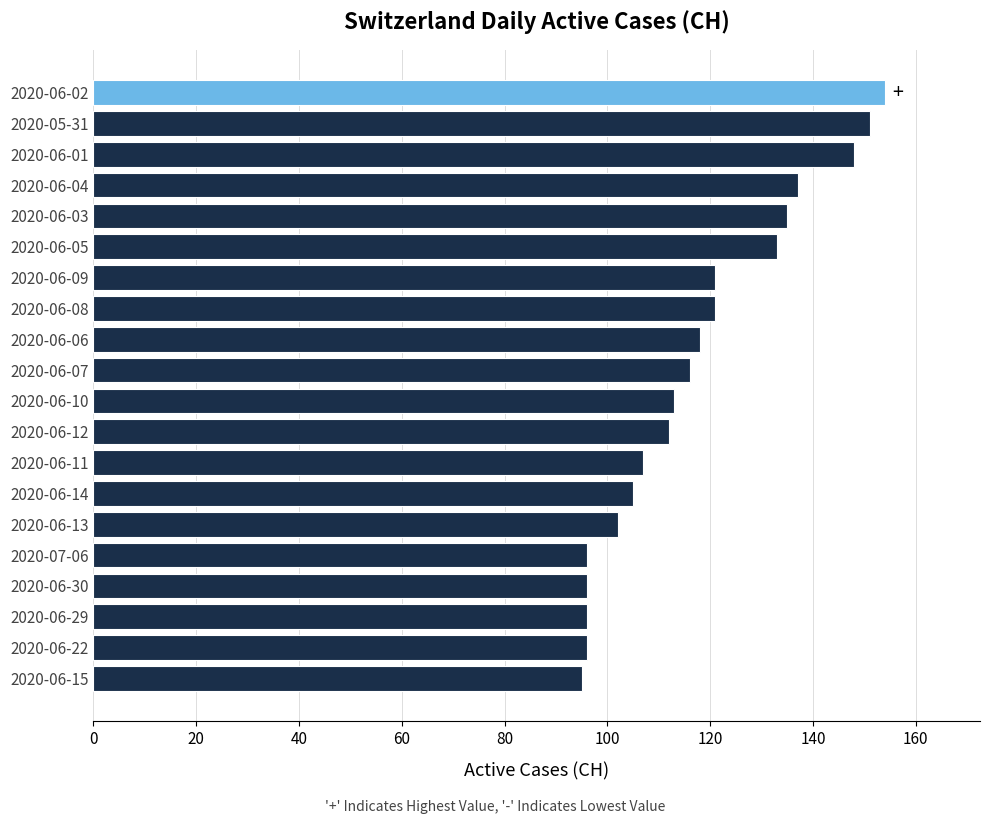

What is the greatest value displayed?

154